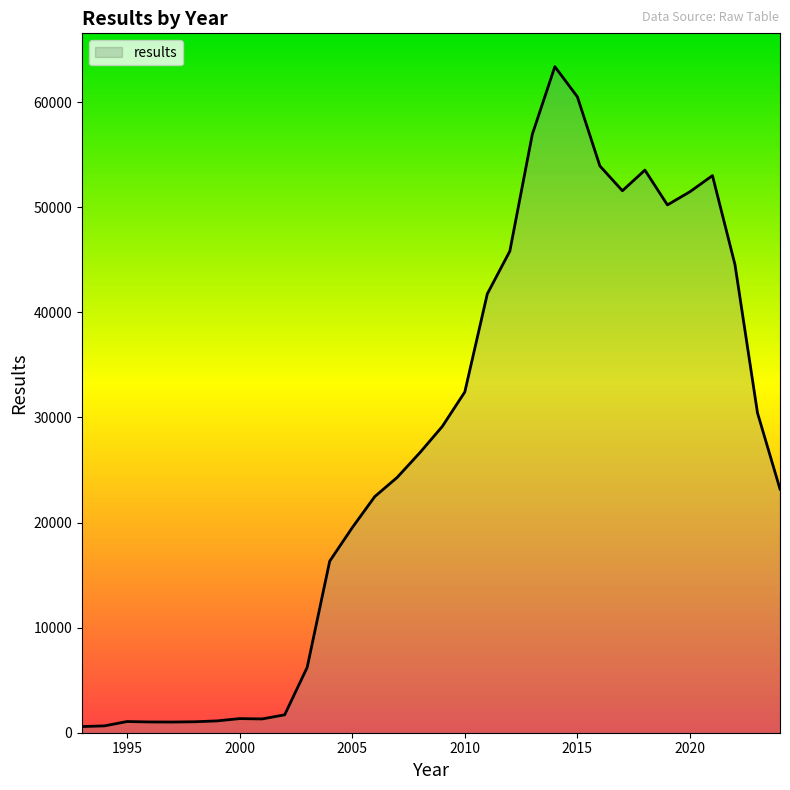

What is the minimum value shown in the chart?

587